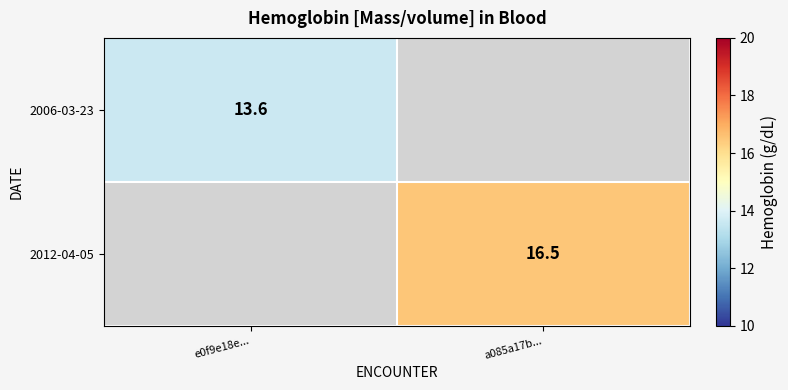

Which label corresponds to the smallest value in the chart?

e0f9e18e...